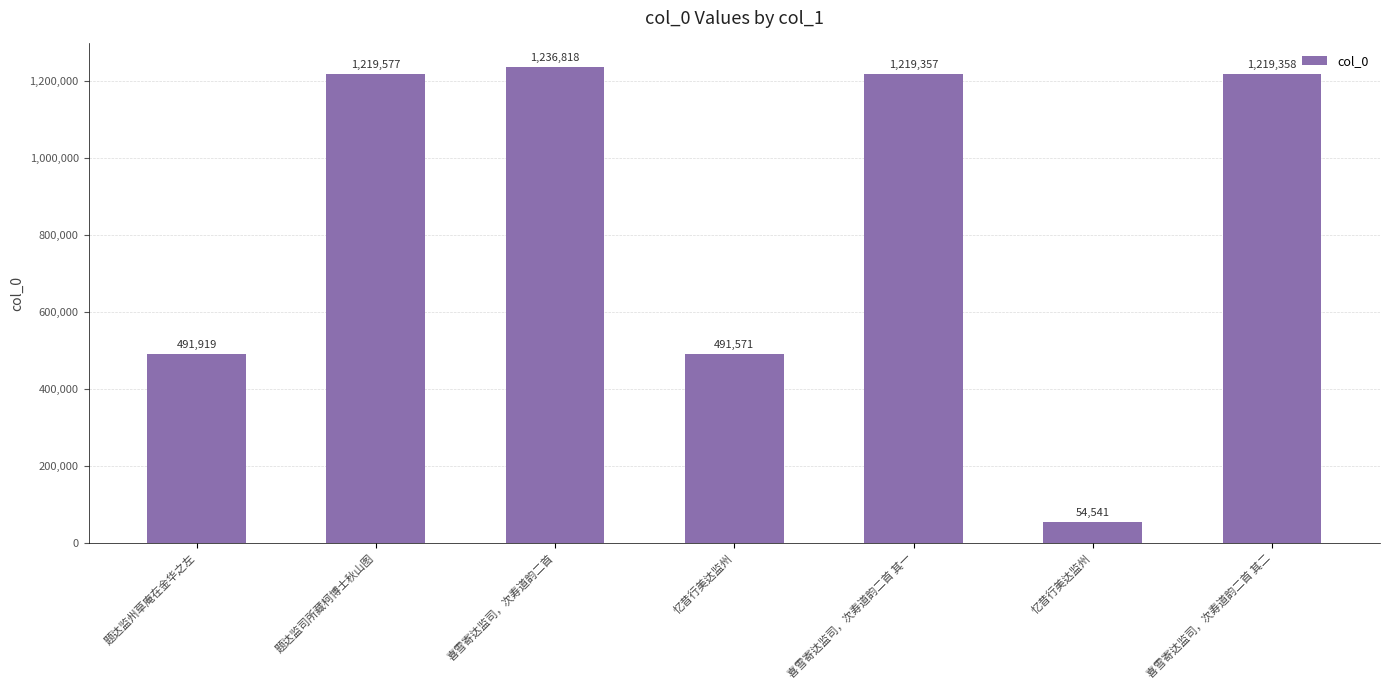

At which label does the data first exceed 1219357?

题达监司所藏柯博士秋山图